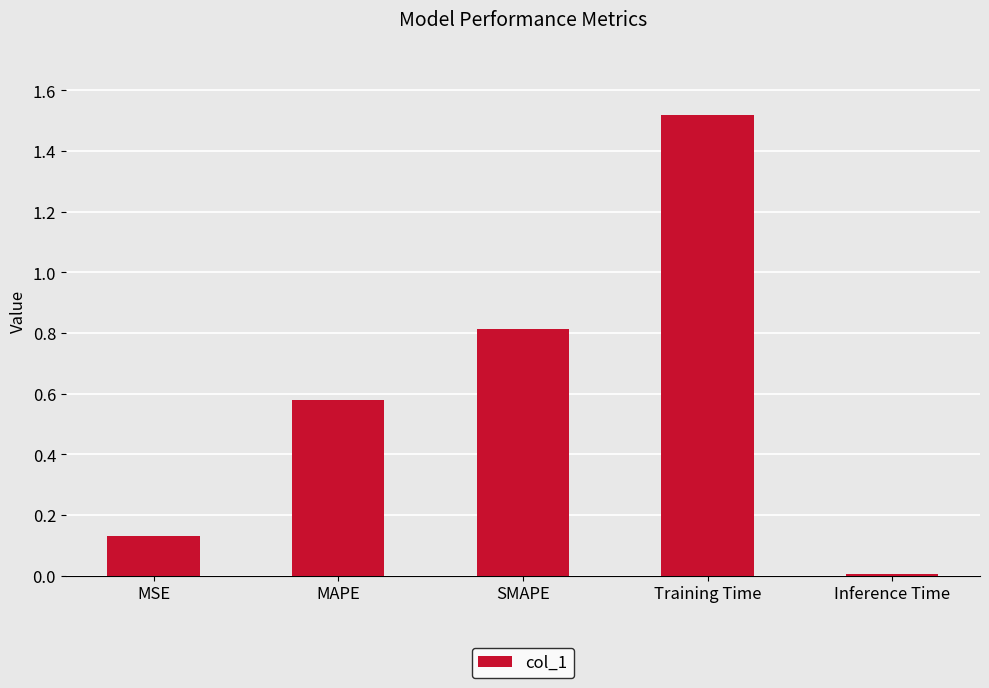

Between SMAPE and MSE, which is larger?

SMAPE